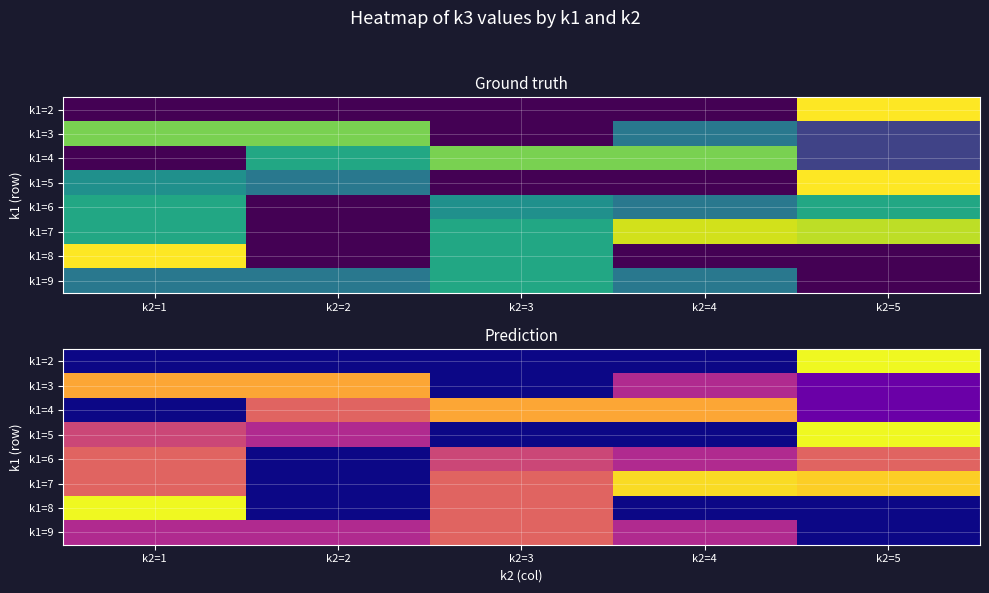

List the series in order of their peak value, highest first.

k1=2, k1=5, k1=8, k1=7, k1=3, k1=4, k1=6, k1=9